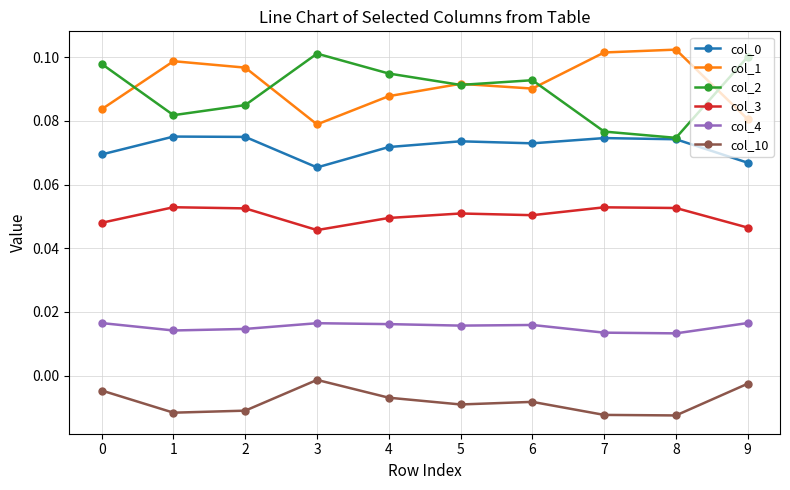

True or false: col_0 and col_3 intersect in this chart.

False